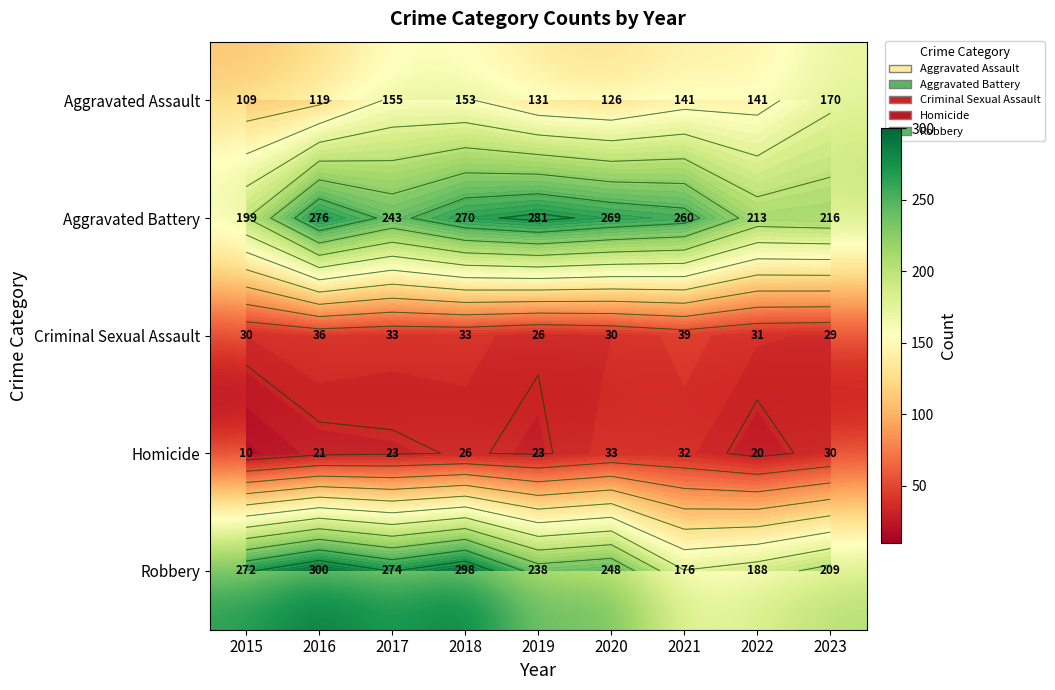

Between 2021 and 2023, which series saw the biggest shift?

Aggravated Battery